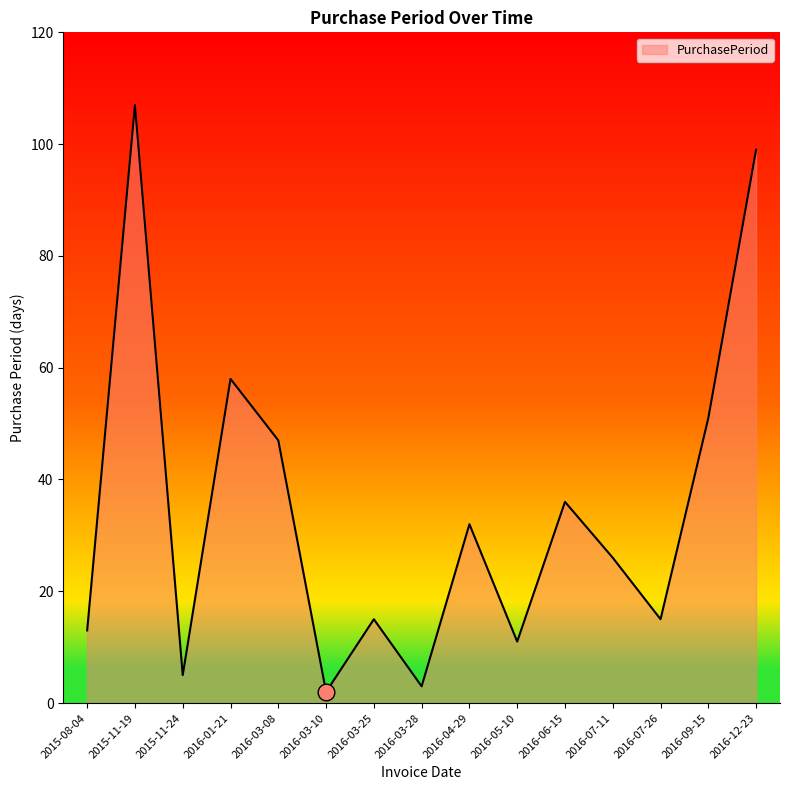

What is the smallest value displayed?

2